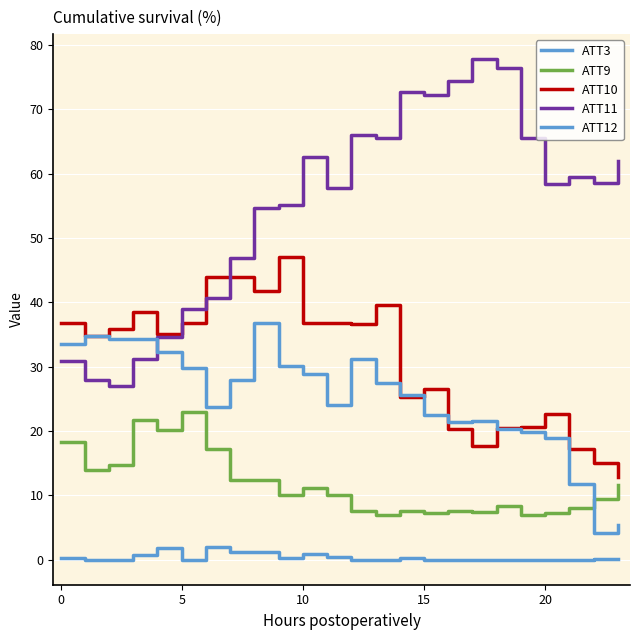

How many lines are shown in the chart?

5